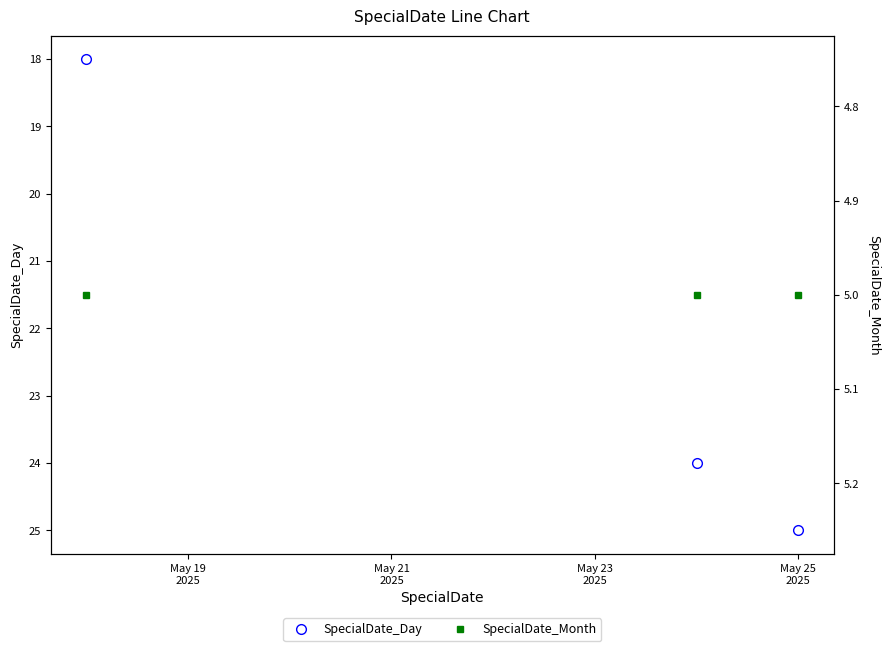

What is the value of the SpecialDate_Day point at the 1st from the left?

18